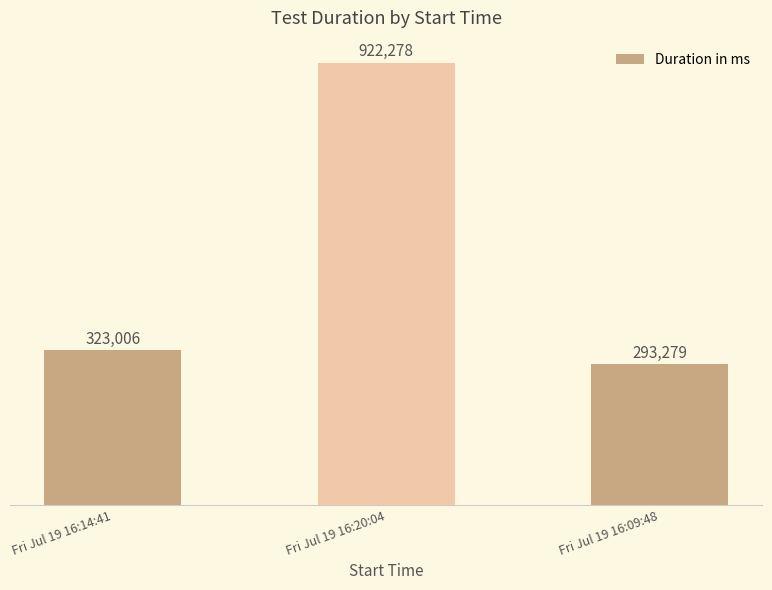

What is the minimum value shown in the chart?

293279